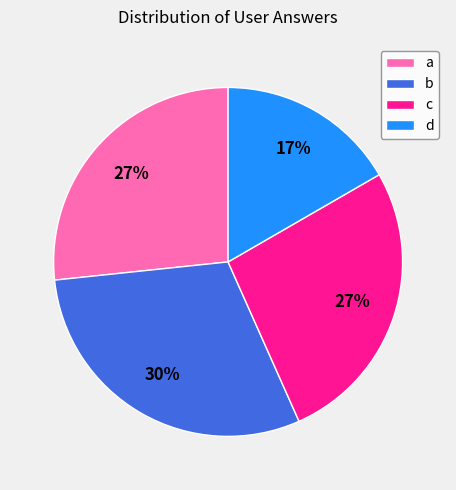

How many slices are in this pie chart?

4